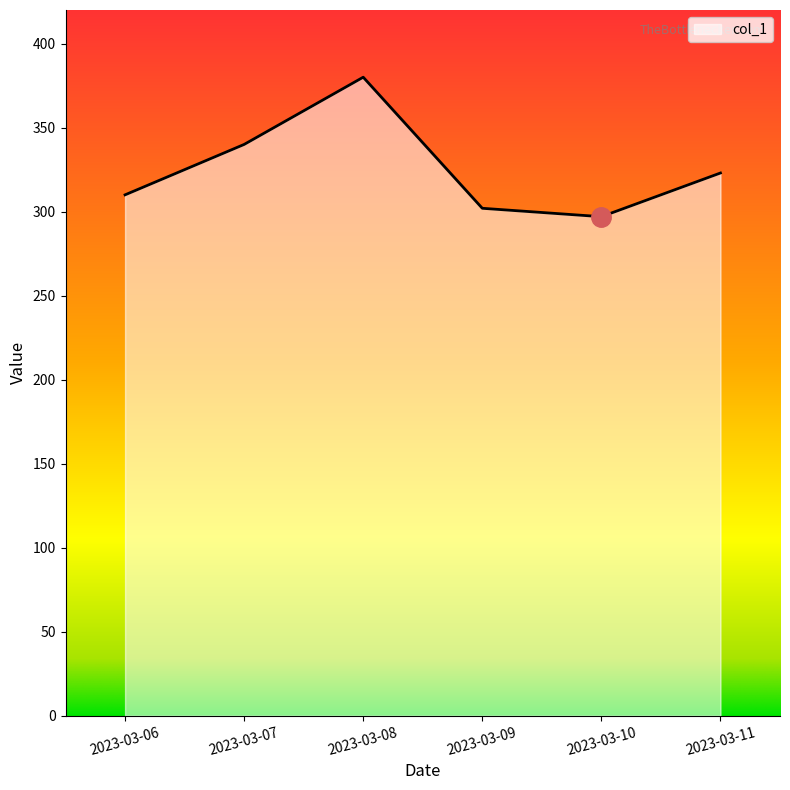

Is it true that the value at 2023-03-11 is 198?

False